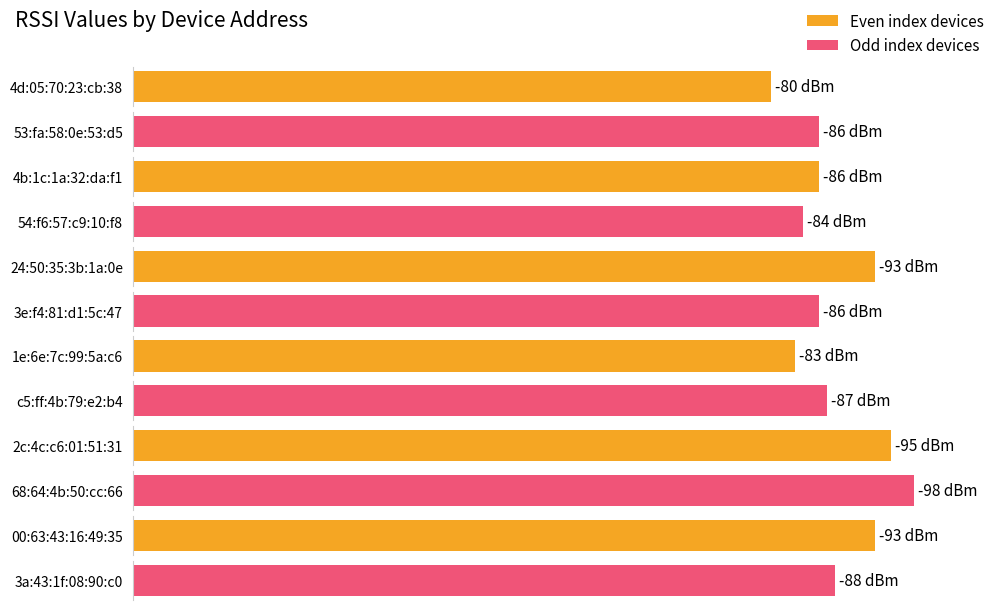

Reading right to left, transcribe all the data shown in this chart.

3a:43:1f:08:90:c0=-88	00:63:43:16:49:35=-93	68:64:4b:50:cc:66=-98	2c:4c:c6:01:51:31=-95	c5:ff:4b:79:e2:b4=-87	1e:6e:7c:99:5a:c6=-83	3e:f4:81:d1:5c:47=-86	24:50:35:3b:1a:0e=-93	54:f6:57:c9:10:f8=-84	4b:1c:1a:32:da:f1=-86	53:fa:58:0e:53:d5=-86	4d:05:70:23:cb:38=-80